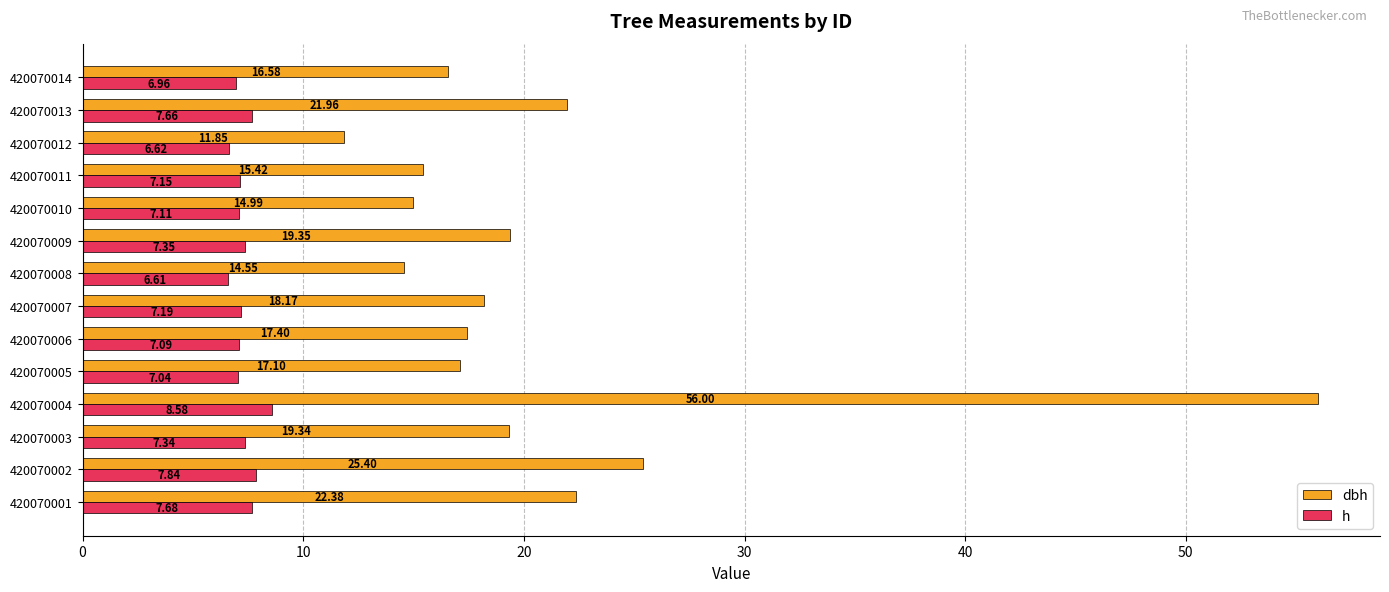

What is the sum of all h values?

102.2